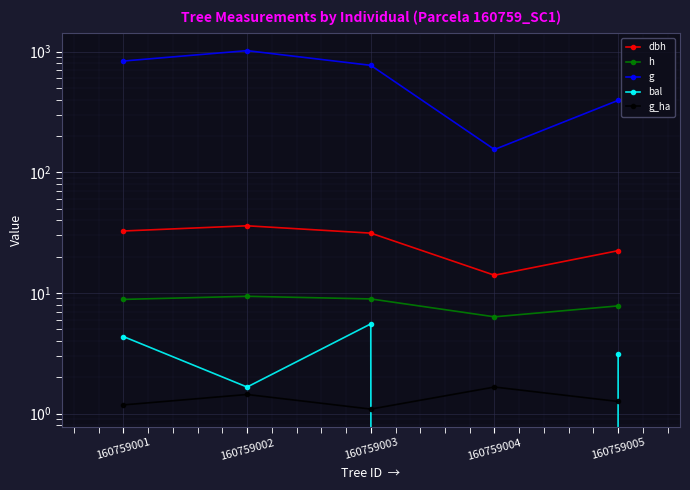

What is the difference between the maximum and second lowest values in the bal series?

3.9